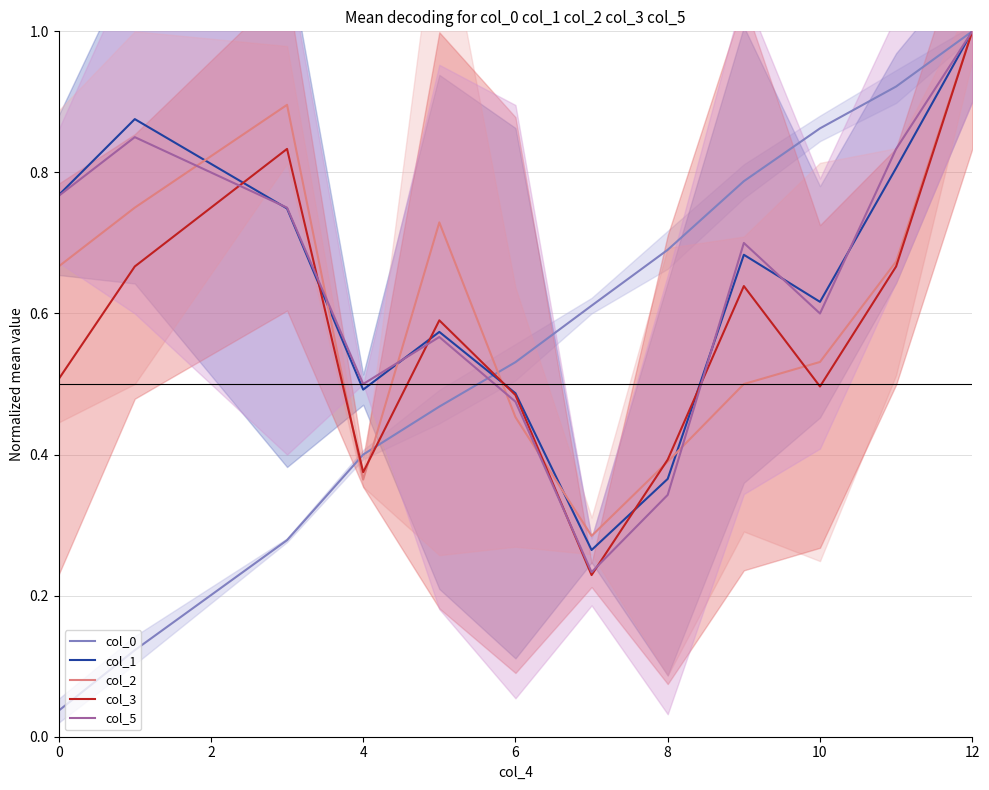

The col_3 series shows 1.8 at 12. True or false?

False